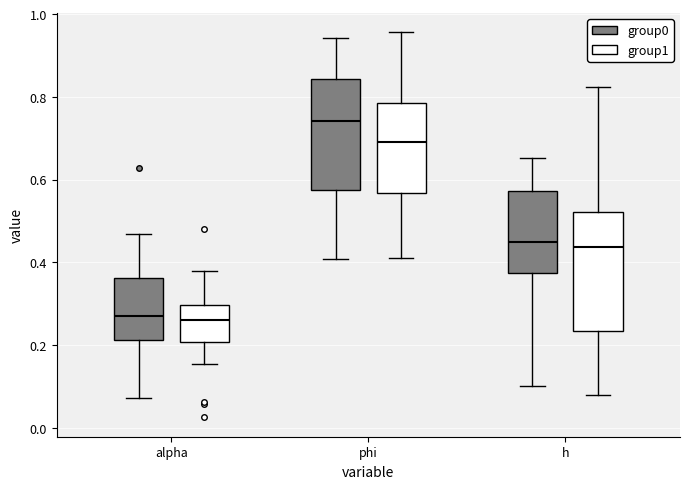

Reading left to right, transcribe this box plot: for each box, give where its median line is, the range the box spans, and where its two whiskers end, as read against the y-axis. The values are not printed on the chart, so give them approximately, as read against the axis.

alpha (group0): median 0.26, box 0.22 to 0.36, whiskers 0.08 to 0.46
alpha (group1): median 0.26, box 0.20 to 0.30, whiskers 0.16 to 0.38
phi (group0): median 0.74, box 0.58 to 0.84, whiskers 0.40 to 0.94
phi (group1): median 0.70, box 0.56 to 0.78, whiskers 0.42 to 0.96
h (group0): median 0.44, box 0.38 to 0.58, whiskers 0.10 to 0.66
h (group1): median 0.44, box 0.24 to 0.52, whiskers 0.08 to 0.82